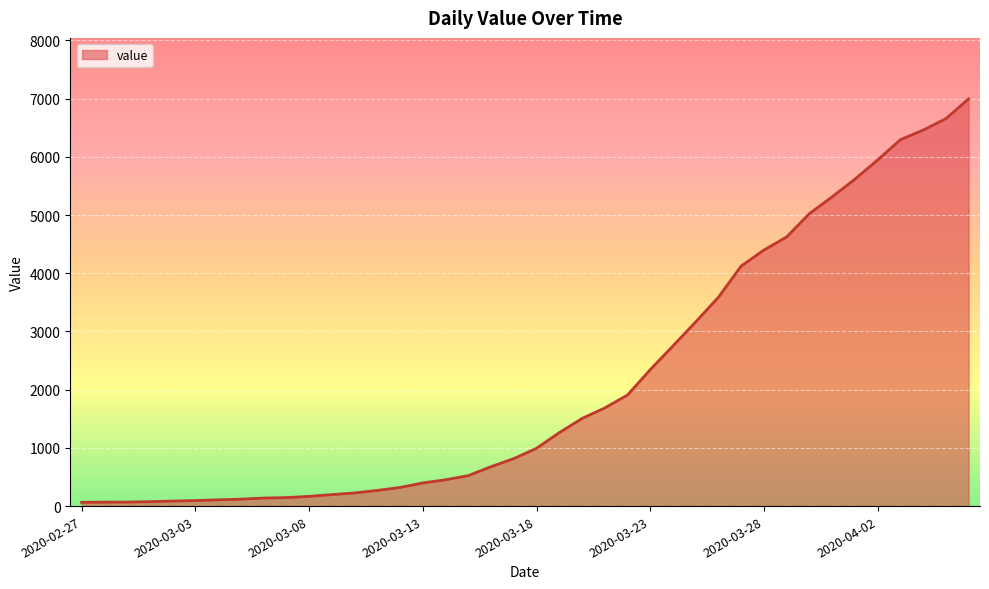

What is the maximum value shown in the chart?

6995